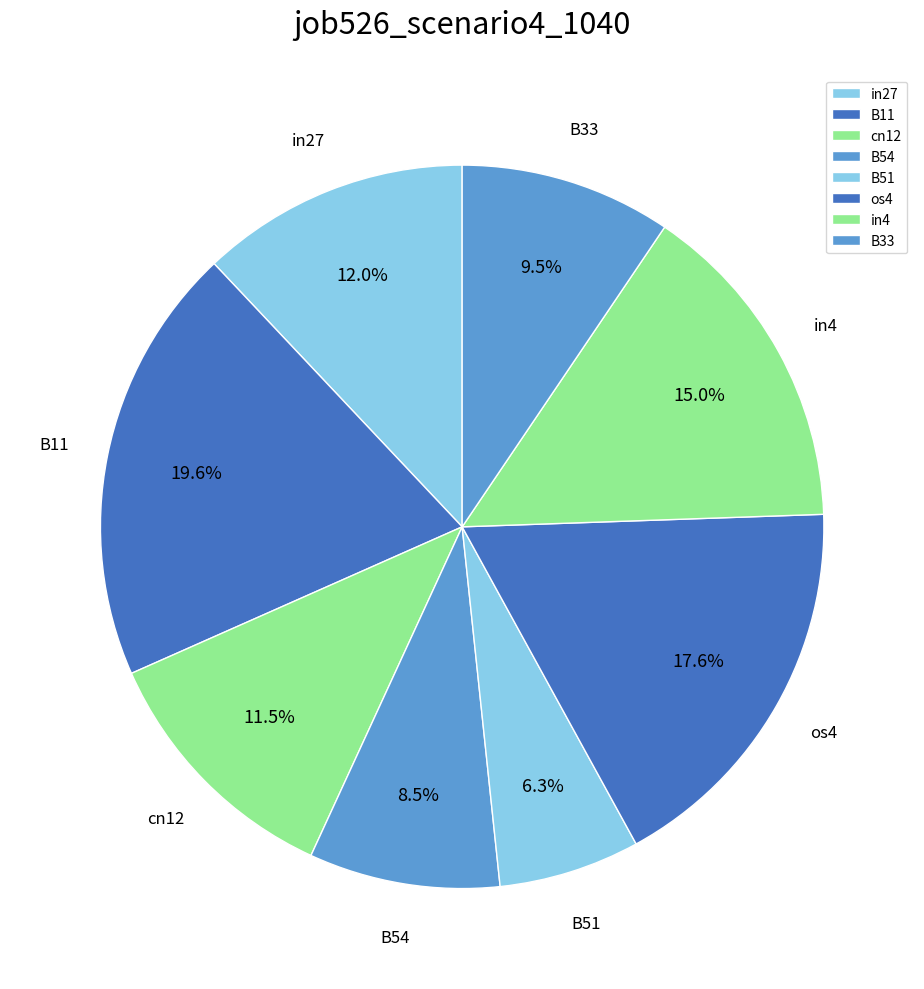

What portion of the pie excludes in4?

85.0%